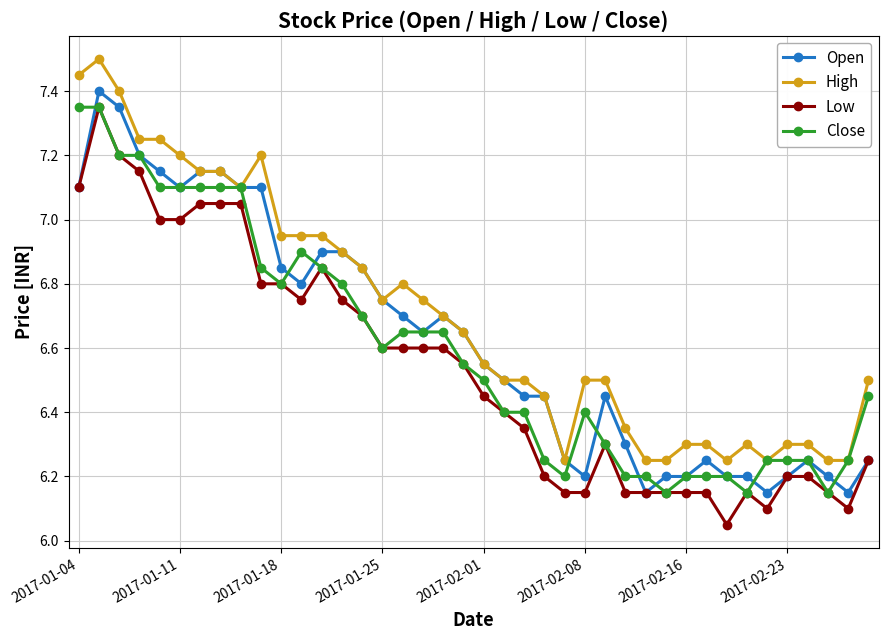

True or false: Close has more than 0 interior local peaks.

True